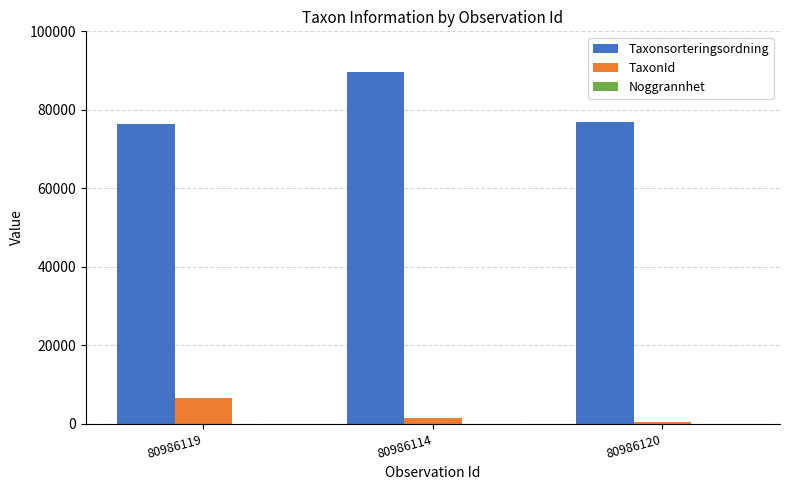

What is the sum of all TaxonId values?

8492